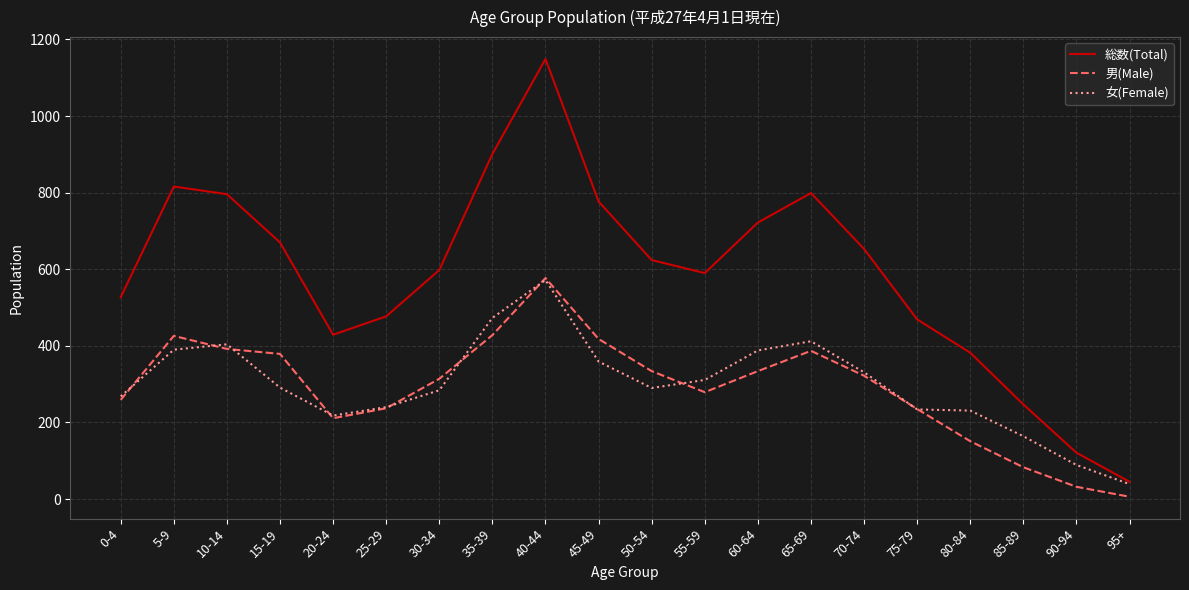

Is this an area chart (filled region under the line)?

No